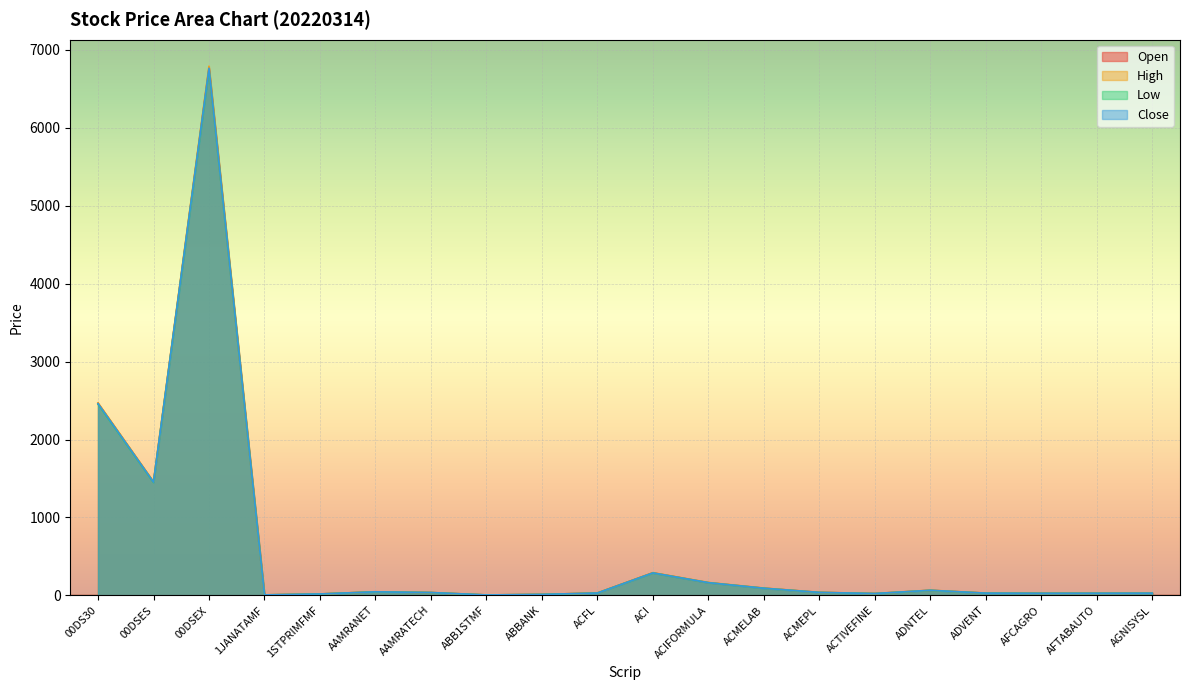

What is the difference between the maximum and second lowest values in the Low series?

6739.5